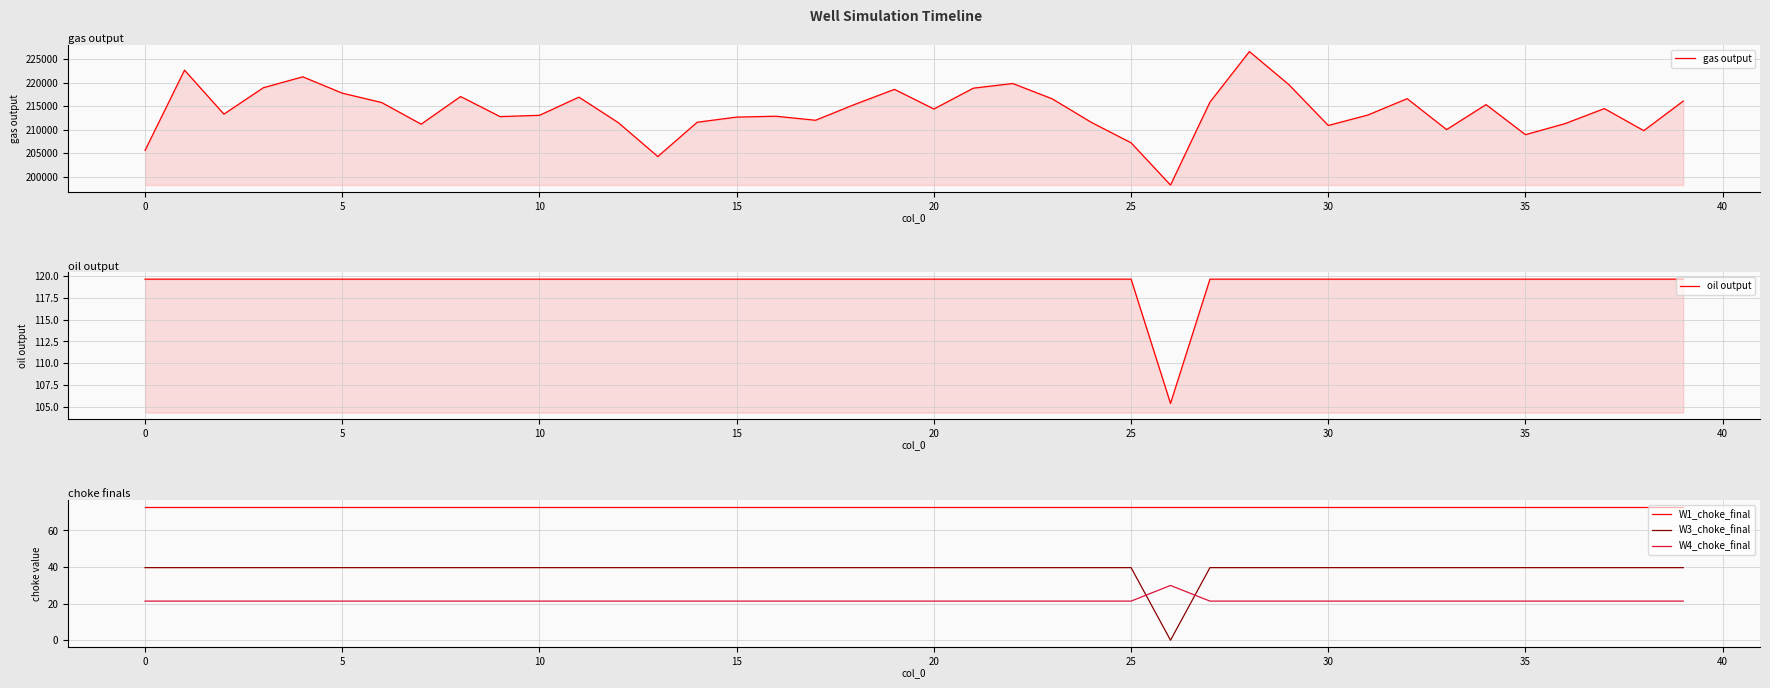

True or false: W1_choke_final and W4_choke_final cross at least once.

False